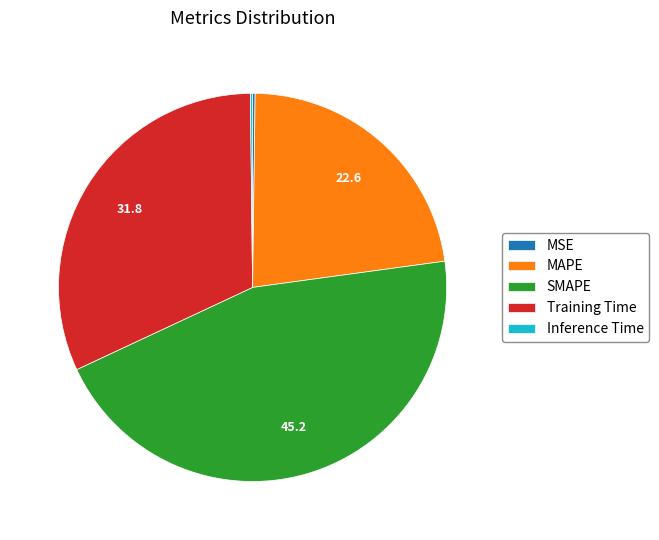

What is the largest slice in the pie chart?

SMAPE